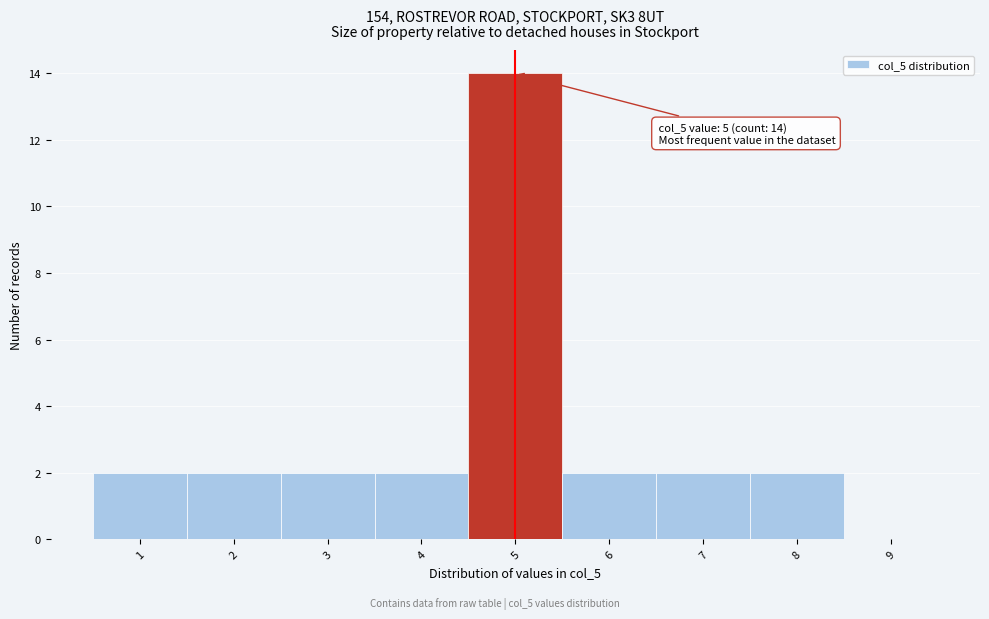

Which range on the x-axis has the tallest bar?

4.5 to 5.5